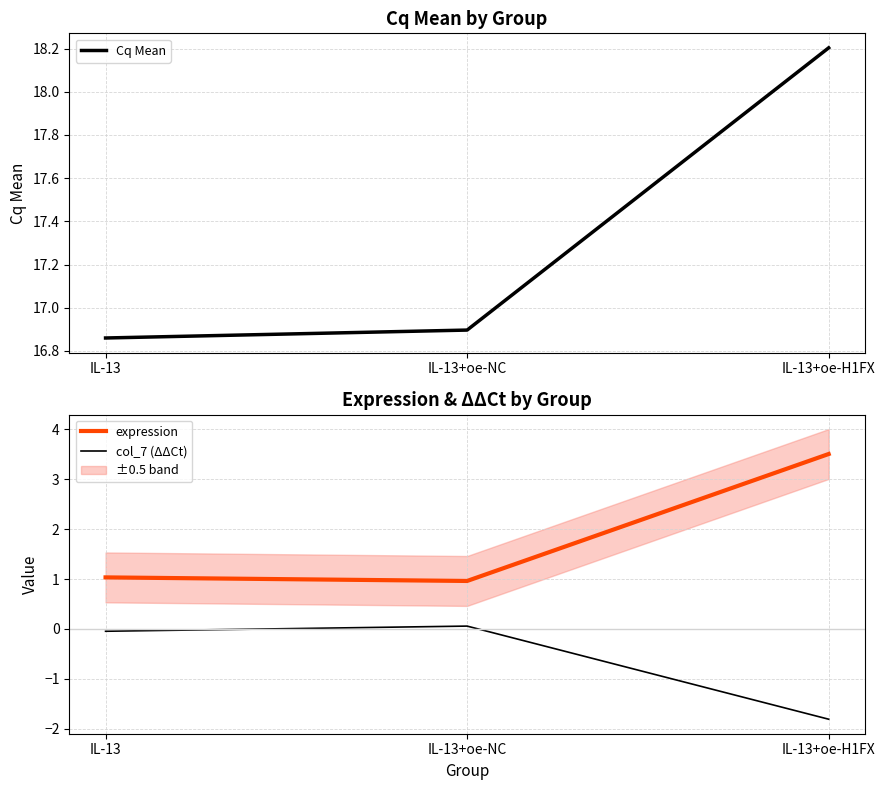

Is it true that Cq Mean equals 27.3 at IL-13+oe-NC?

False